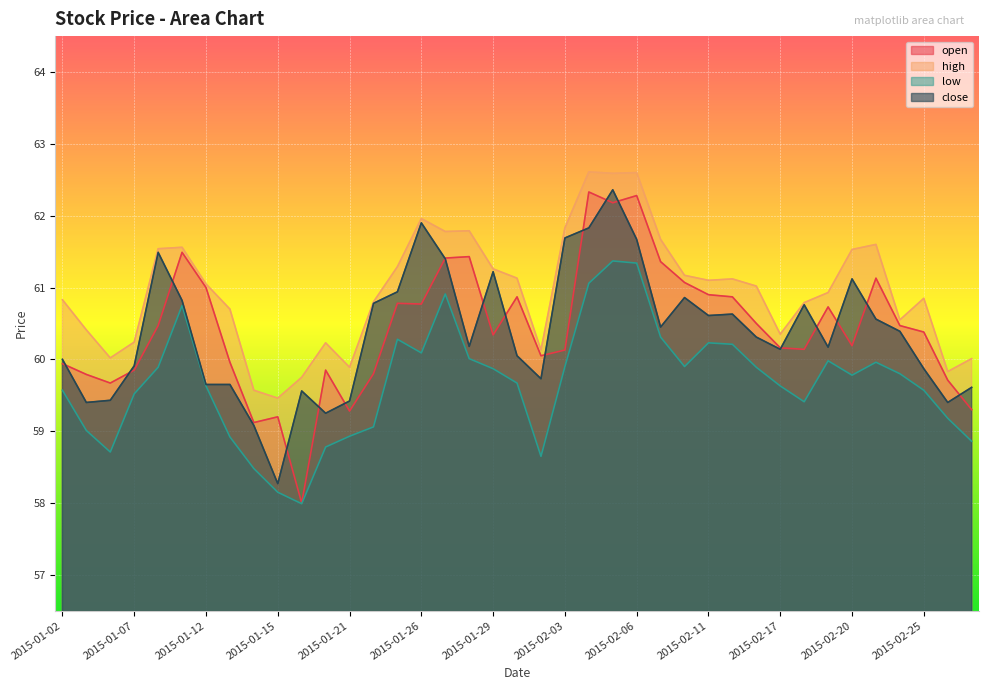

Which category has the highest value in the open series?

2015-02-04